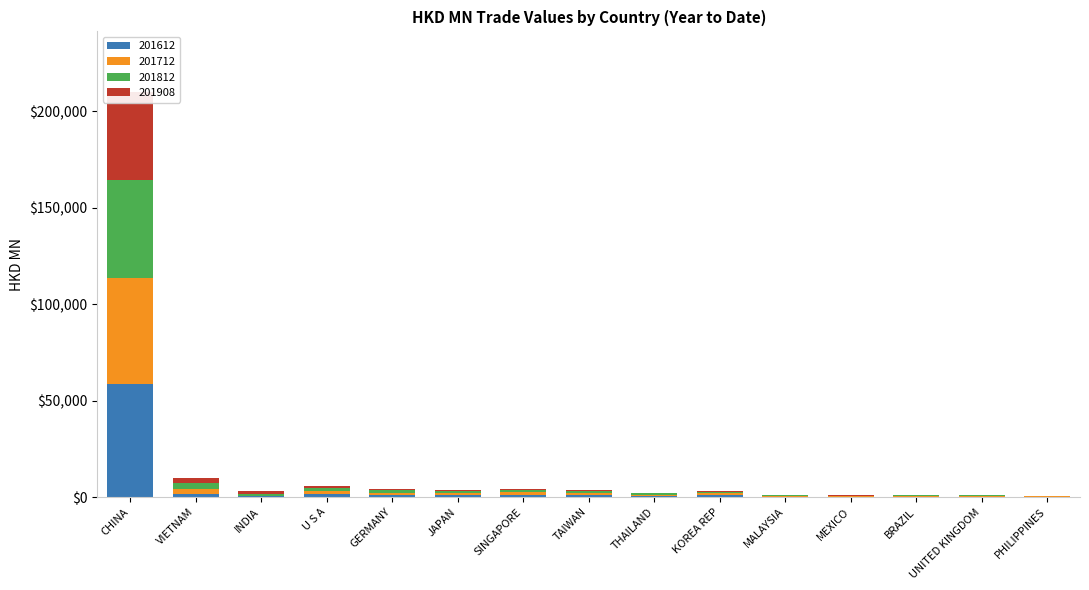

Reading left to right, what are all the values shown in this chart?

201612: 58626.8	1358.4	277.8	1398.5	969.4	906.3	1257.8	1048.9	667.7	934.7	219.4	237.4	142.6	248.0	154.6
201712: 54827.2	2677.0	309.3	1532.6	1178.6	1092.1	1356.2	1129.8	606.7	1051.2	295.7	240.8	343.9	264.5	170.0
201812: 51089.6	3252.9	1136.0	1630.0	1278.0	992.3	1210.6	1060.7	602.3	759.9	334.3	226.3	320.6	283.5	224.4
201908: 45420.5	2449.6	1150.4	955.8	807.9	638.5	533.0	435.5	417.2	341.3	201.2	191.9	177.4	176.1	135.3